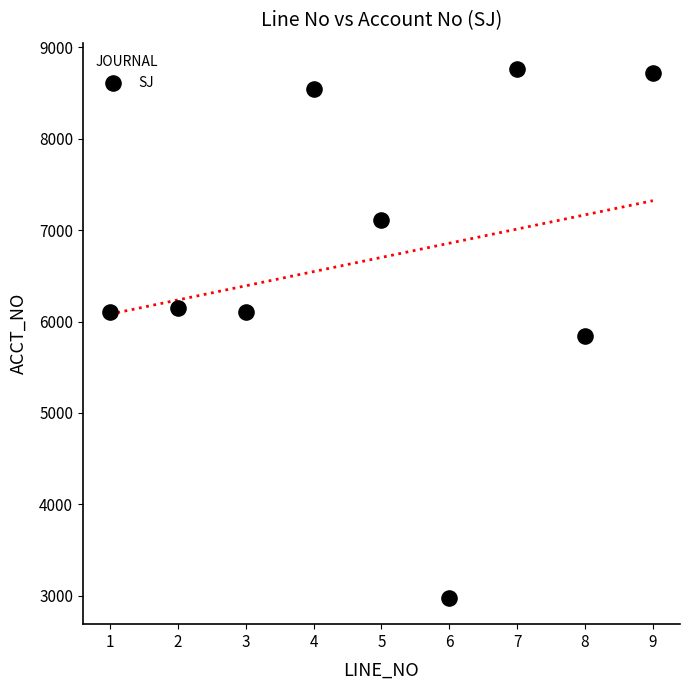

What is the range of X values (max minus min)?

8